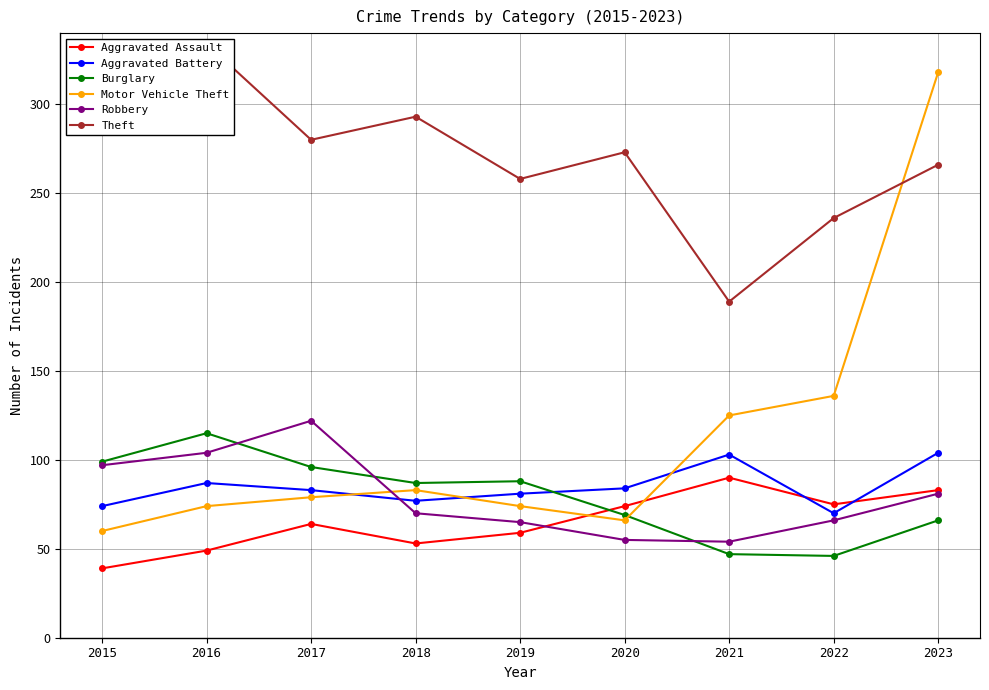

Where is the first local minimum for Robbery?

2021